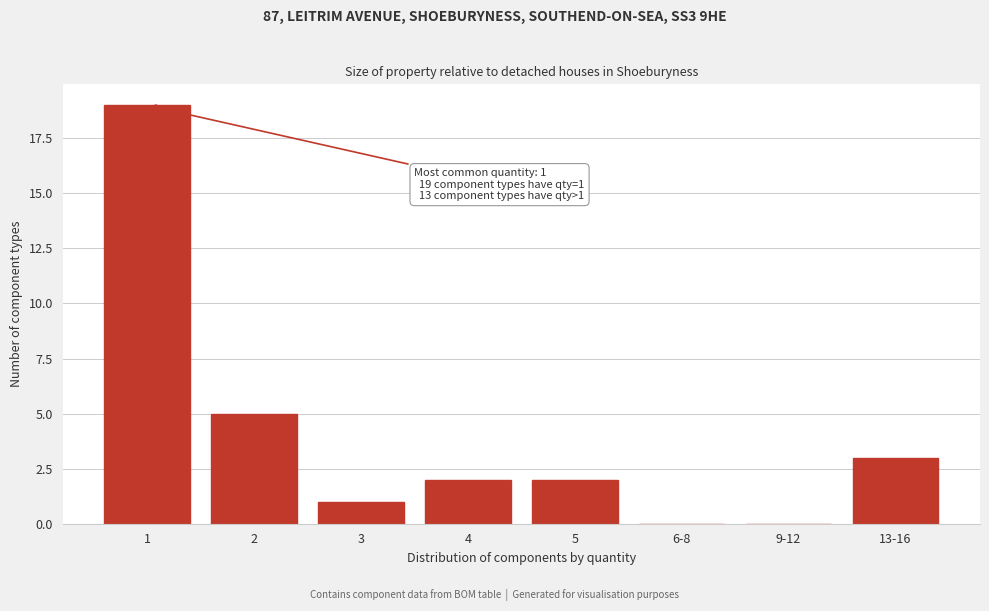

Reading left to right, transcribe all the data shown in this chart.

1=19	2=5	3=1	4=2	5=2	6-8=0	9-12=0	13-16=3